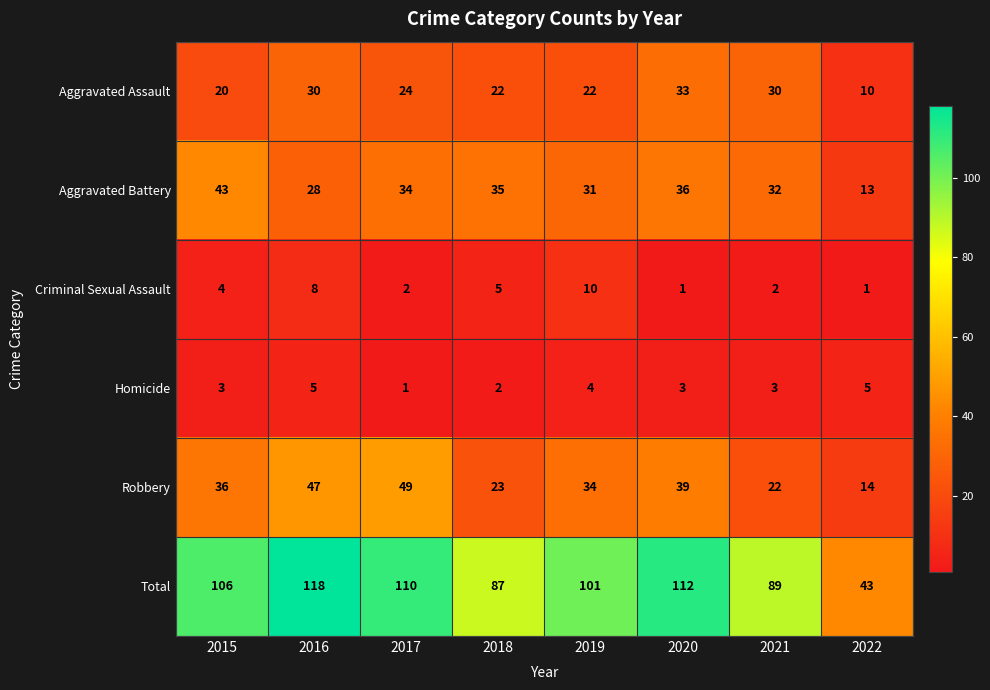

Count the number of categories in the chart.

8